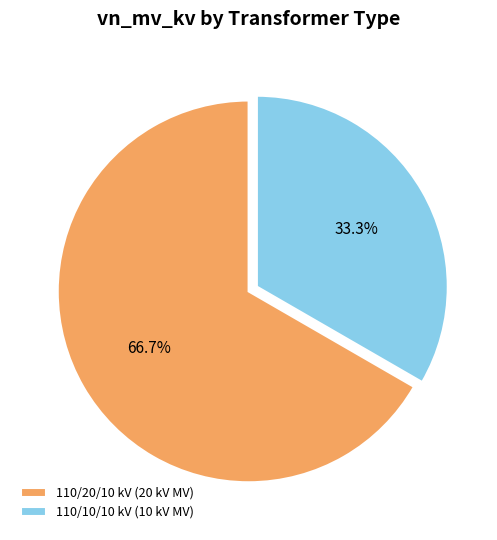

Which category has the biggest portion of the pie?

110/20/10 kV (20 kV MV)